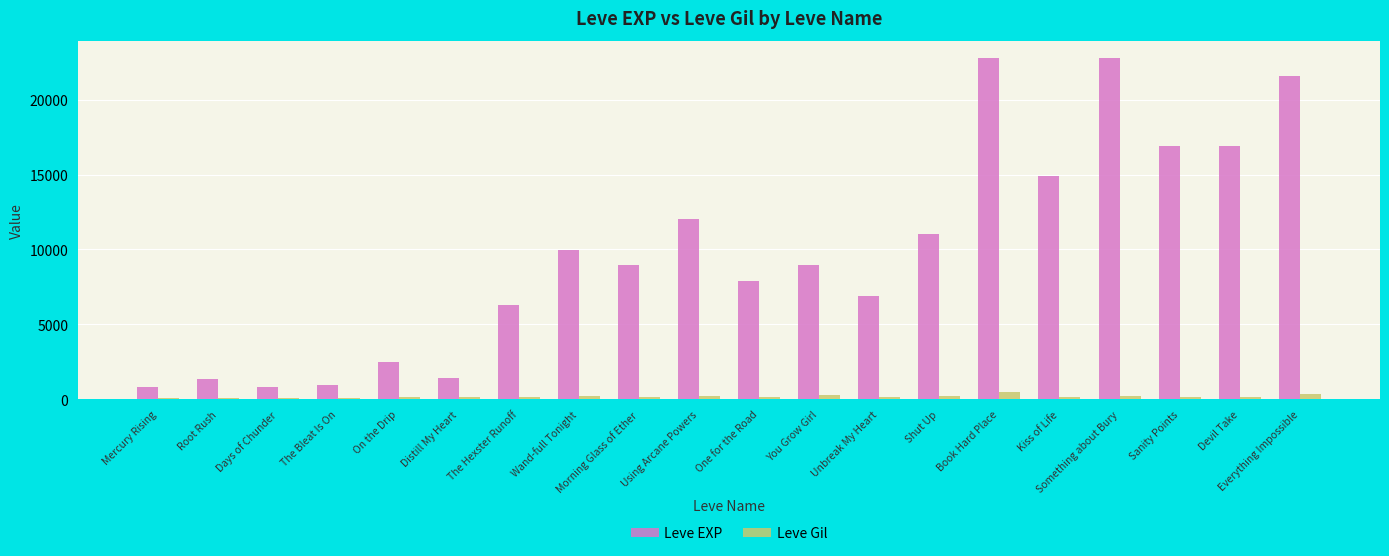

Rank the series by their maximum value, from highest to lowest.

Leve EXP, Leve Gil